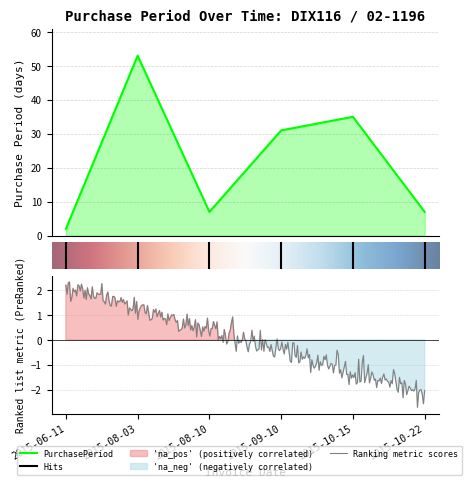

Between 2015-10-15 and 2015-06-11, which is larger?

2015-10-15